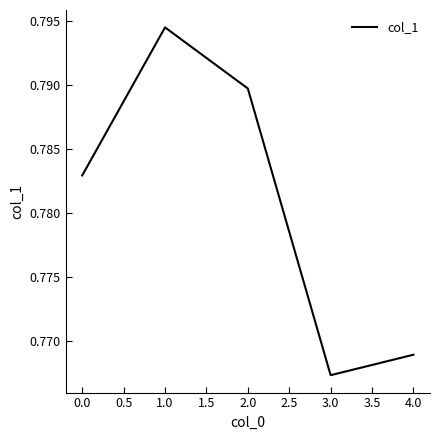

The value at 0.0 is 1.3. True or false?

False